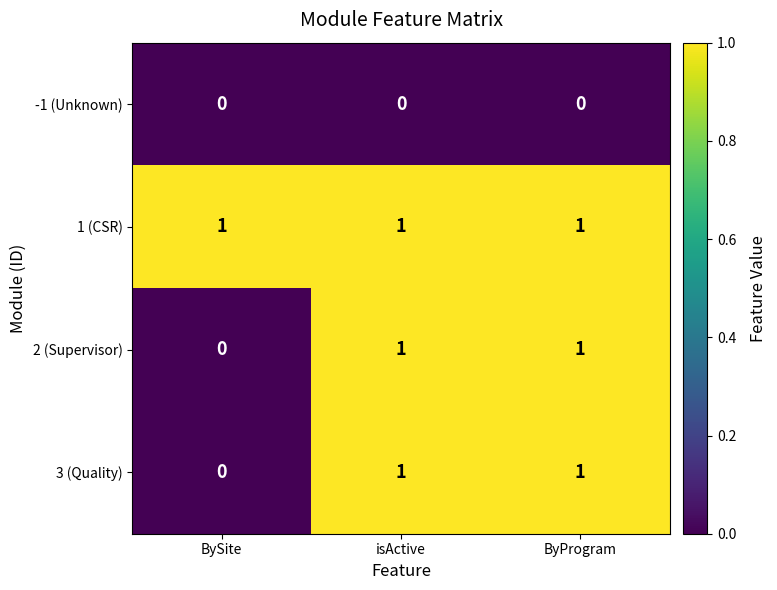

At which label is 3 (Quality) closest to 0?

BySite